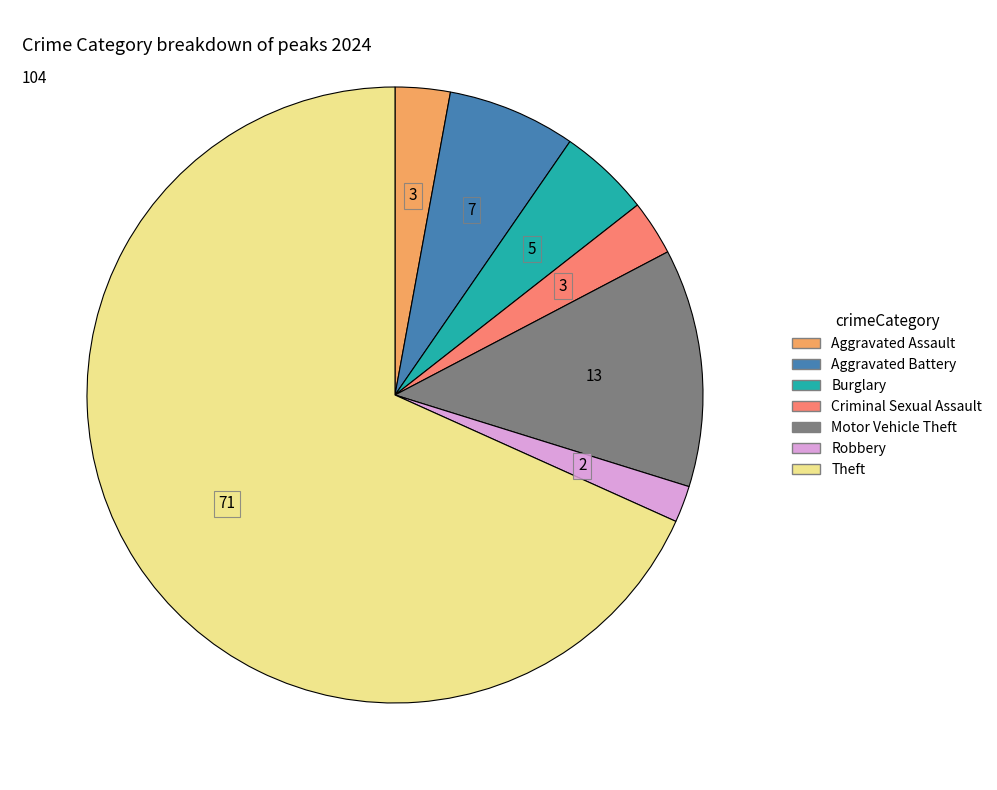

Is there a majority slice in this chart?

Yes